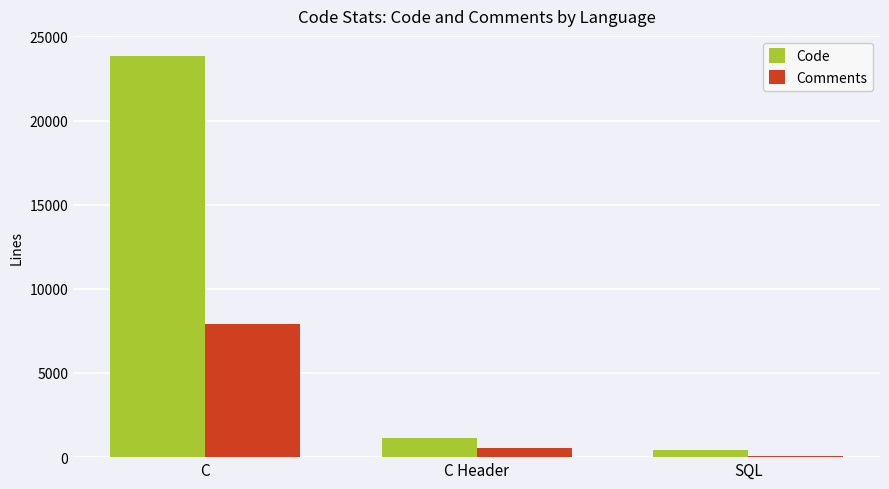

Is the value of Code at C greater than the value of Comments at SQL?

Yes